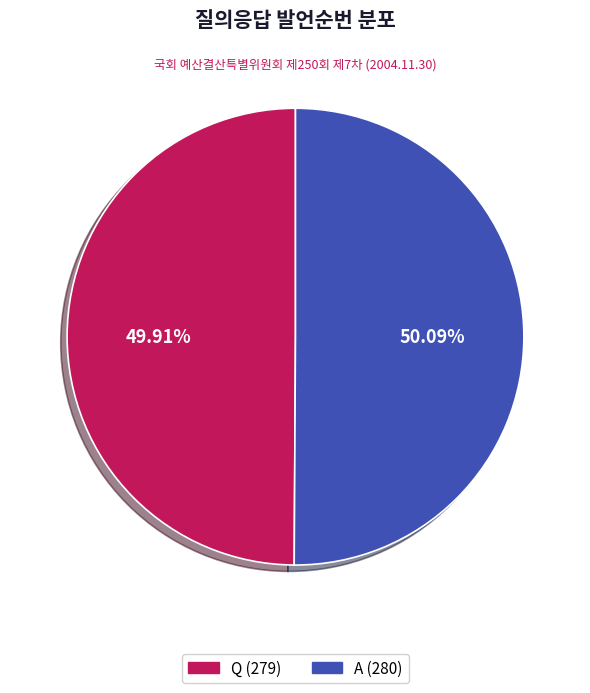

Approximately how many times larger is the value at Q compared to A?

1.0